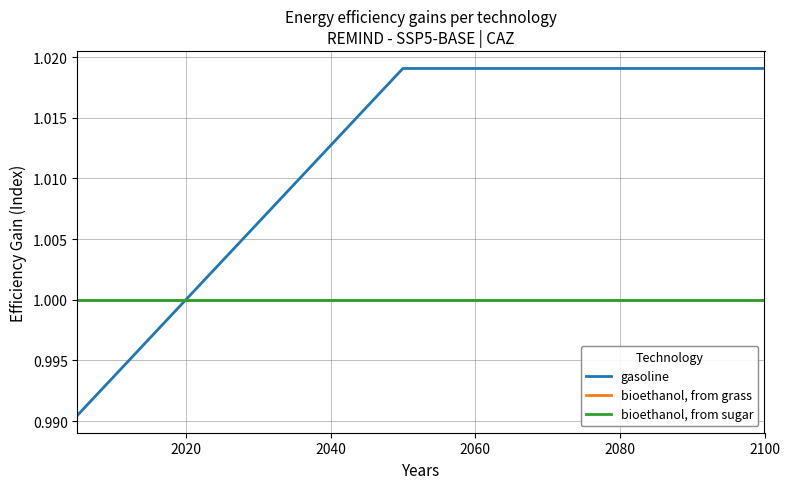

Does the chart display data point markers on the line(s)?

No